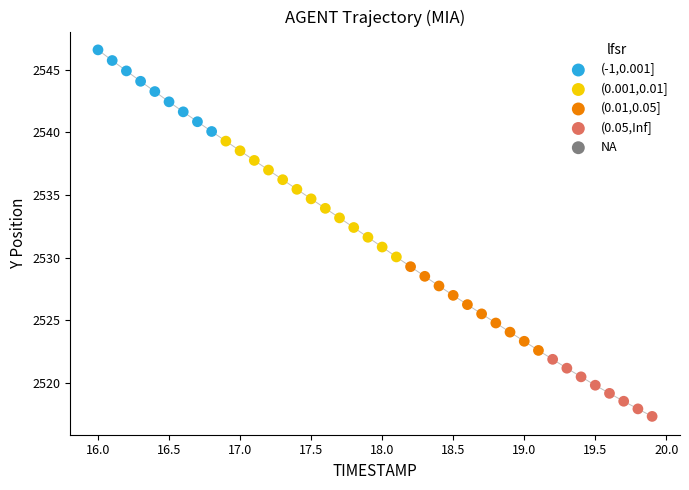

Which series reaches the maximum Y coordinate?

(-1,0.001]